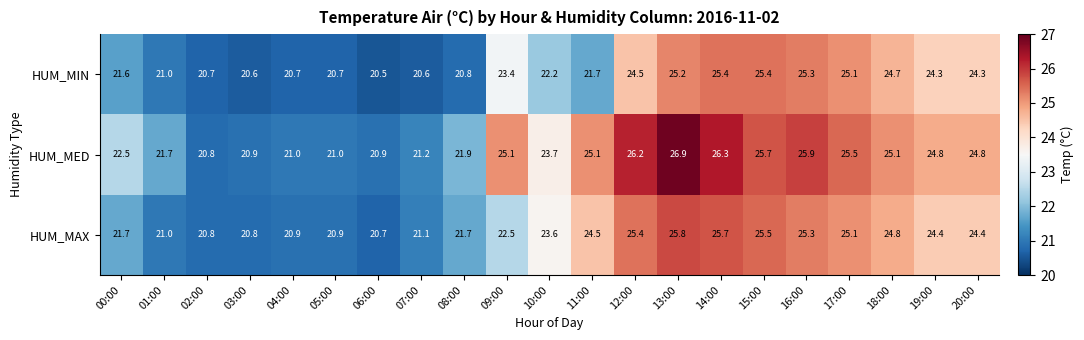

True or false: HUM_MAX has a value of 35.6 at 10:00.

False